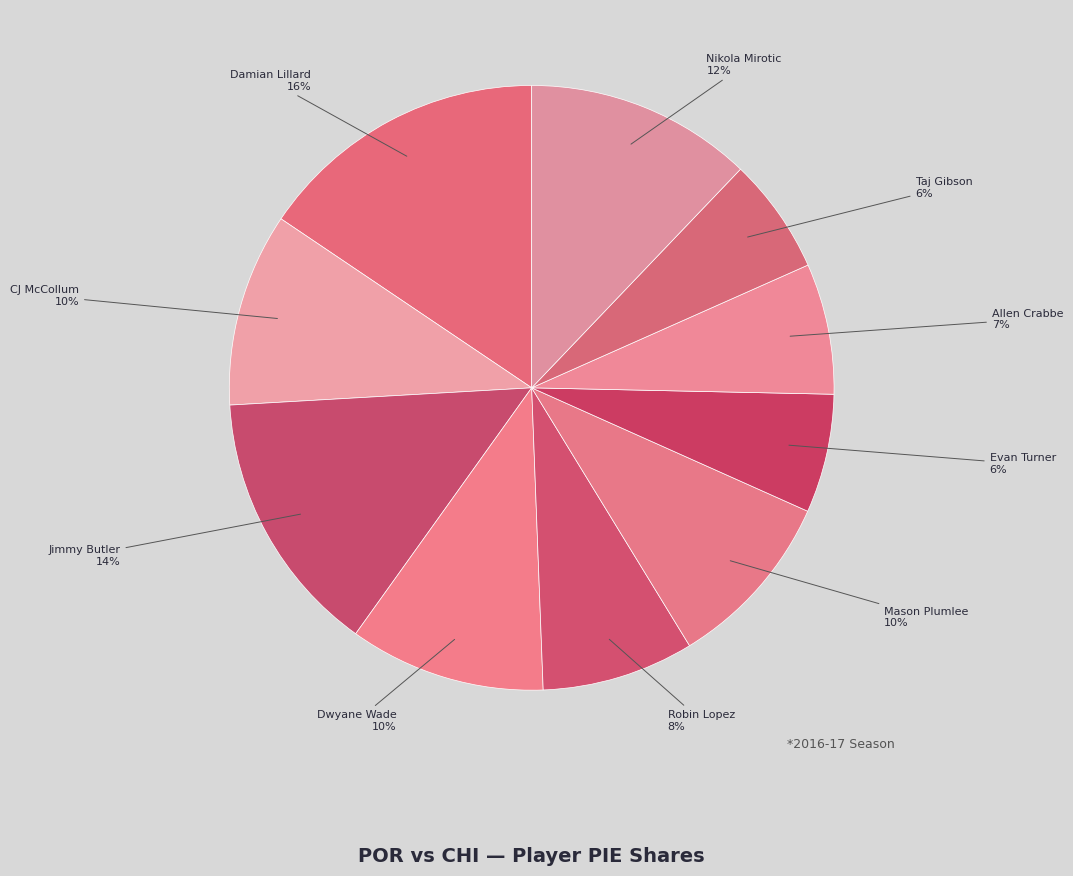

Count the number of slices in the pie.

10